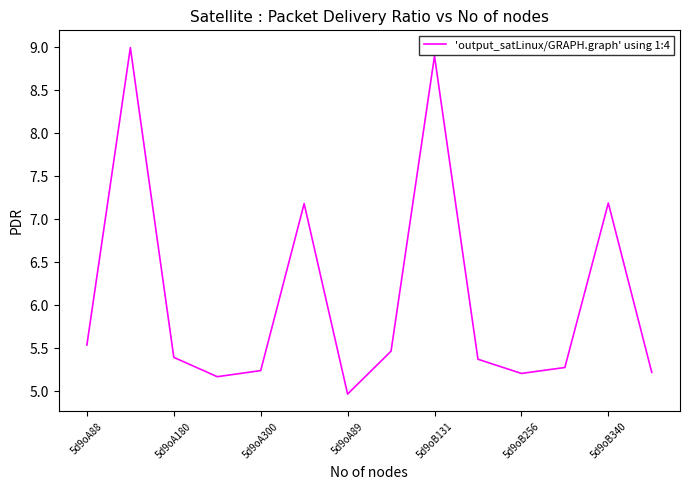

What is the minimum value shown in the chart?

5.0